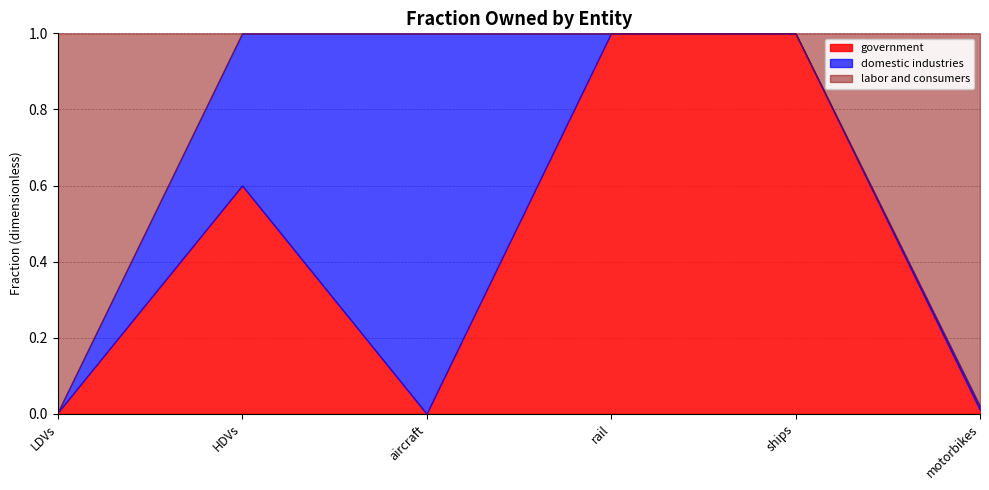

True or false: domestic industries and labor and consumers intersect in this chart.

True